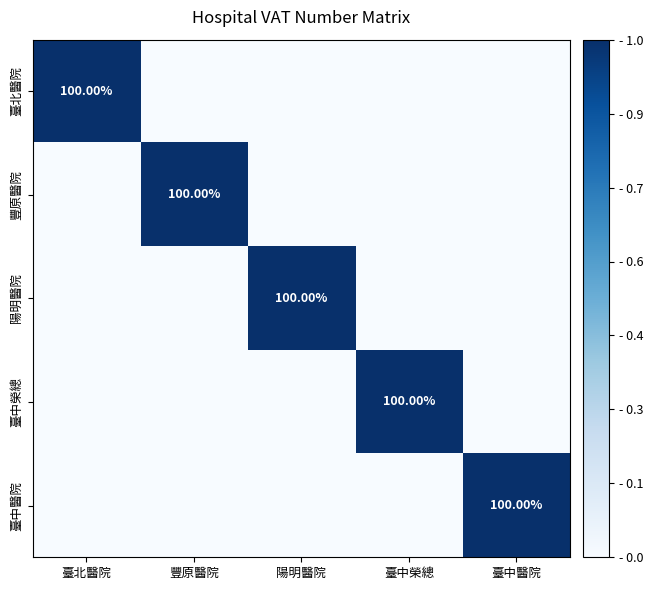

Rank the series by their maximum value, from lowest to highest.

臺北醫院, 豐原醫院, 陽明醫院, 臺中榮總, 臺中醫院